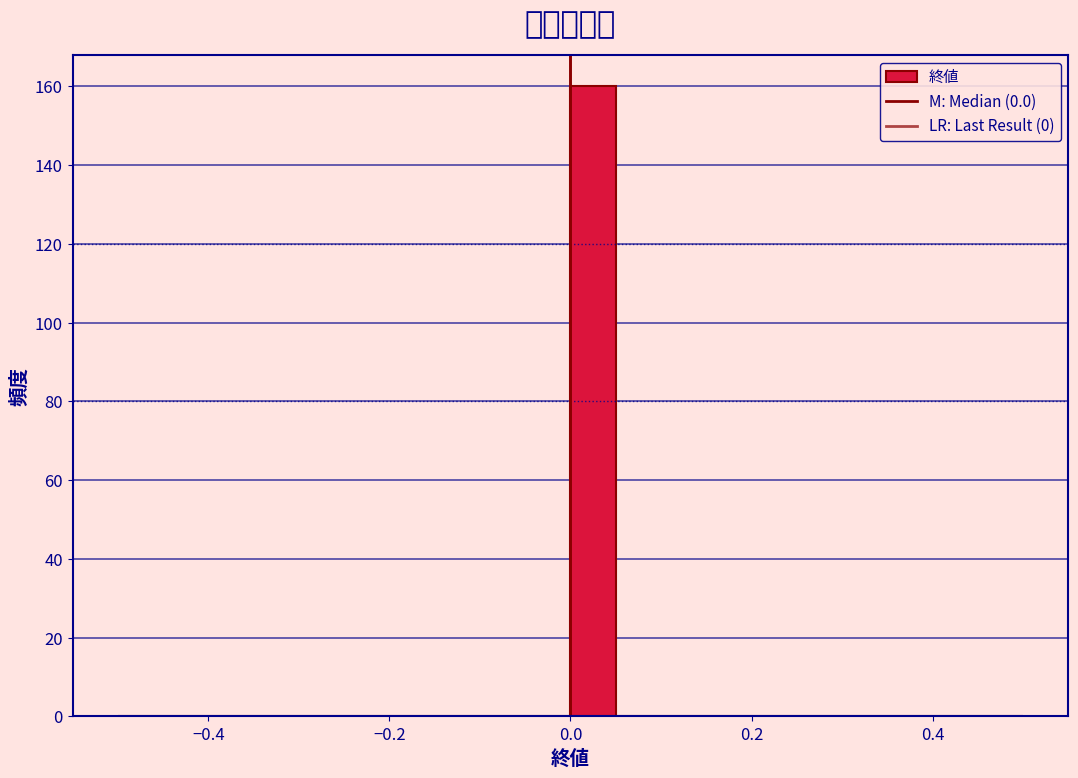

Around what value on the x-axis is the tallest bar? Give the approximate position of its centre, as read against the axis.

0.02